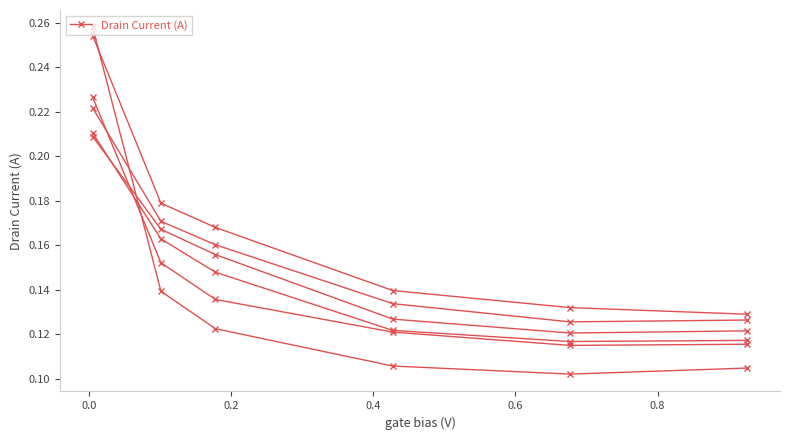

Which has a higher value, 0.2 or 0.4?

0.2